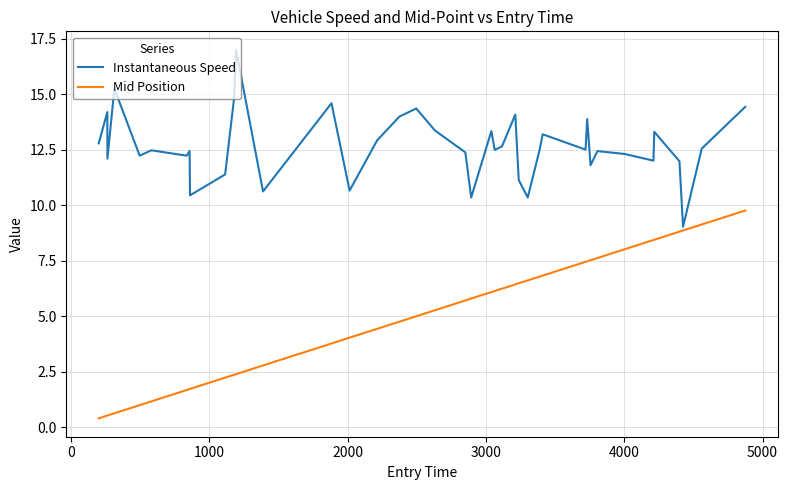

Which series has the largest total across all categories?

Instantaneous Speed